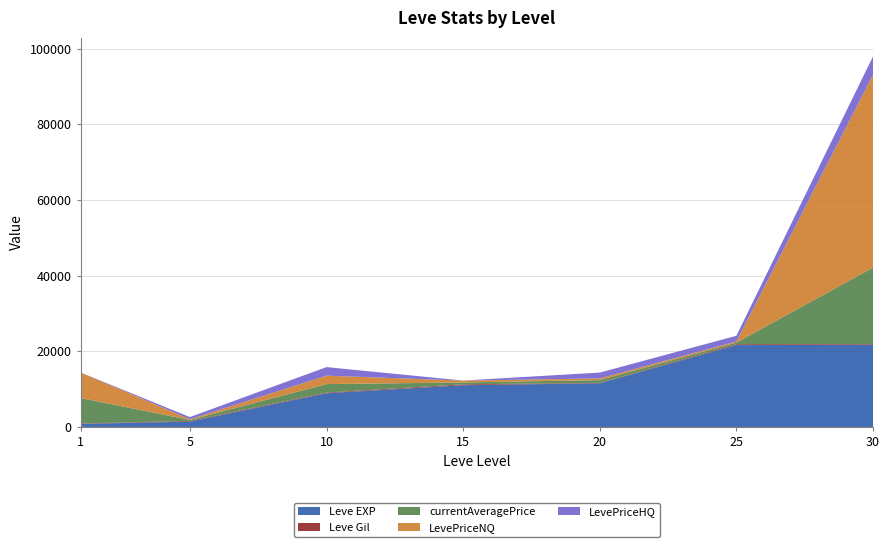

Reading right to left, extract all data points from this chart.

Leve EXP: 21740	21650	11560	11040	8930	1420	800
Leve Gil: 175	229	101	230	169	169	113
currentAveragePrice: 20229	427	728	500	2234	269	6747
LevePriceNQ: 51000	301	444	500	2228	188	6747
LevePriceHQ: 4844	1500	1546	0	2266	567	0